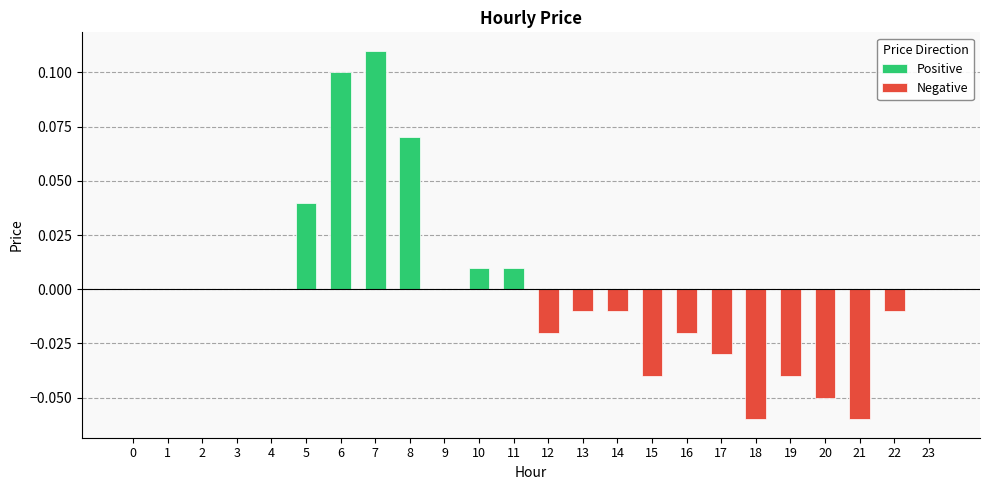

Which category has the lowest value in the Negative series?

18